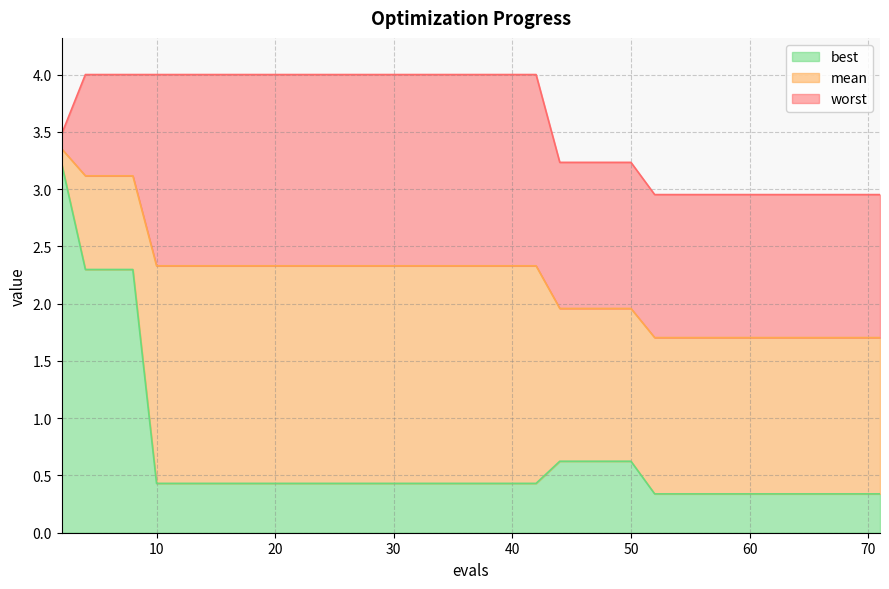

Reading left to right, what are all the values shown in this chart?

mean: 3.4	3.1	3.1	3.1	2.3	2.3	2.3	2.3	2.3	2.3	2.3	2.3	2.3	2.3	2.3	2.3	2.3	2.3	2.3	2.3	2.3	2.3	2.3	2.0	2.0	2.0	2.0	1.7	1.7	1.7	1.7	1.7	1.7	1.7	1.7	1.7	1.7	1.7	1.7	1.7
best: 3.2	2.3	2.3	2.3	0.4	0.4	0.4	0.4	0.4	0.4	0.4	0.4	0.4	0.4	0.4	0.4	0.4	0.4	0.4	0.4	0.4	0.4	0.4	0.6	0.6	0.6	0.6	0.3	0.3	0.3	0.3	0.3	0.3	0.3	0.3	0.3	0.3	0.3	0.3	0.3
worst: 3.5	4.0	4.0	4.0	4.0	4.0	4.0	4.0	4.0	4.0	4.0	4.0	4.0	4.0	4.0	4.0	4.0	4.0	4.0	4.0	4.0	4.0	4.0	3.2	3.2	3.2	3.2	3.0	3.0	3.0	3.0	3.0	3.0	3.0	3.0	3.0	3.0	3.0	3.0	3.0